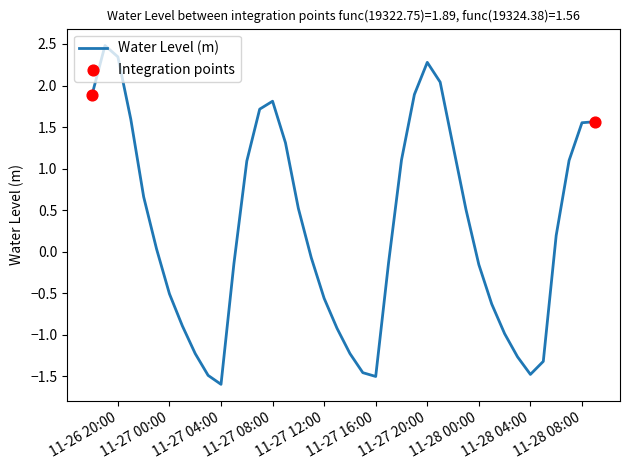

What is the difference between the maximum and minimum values?

4.1